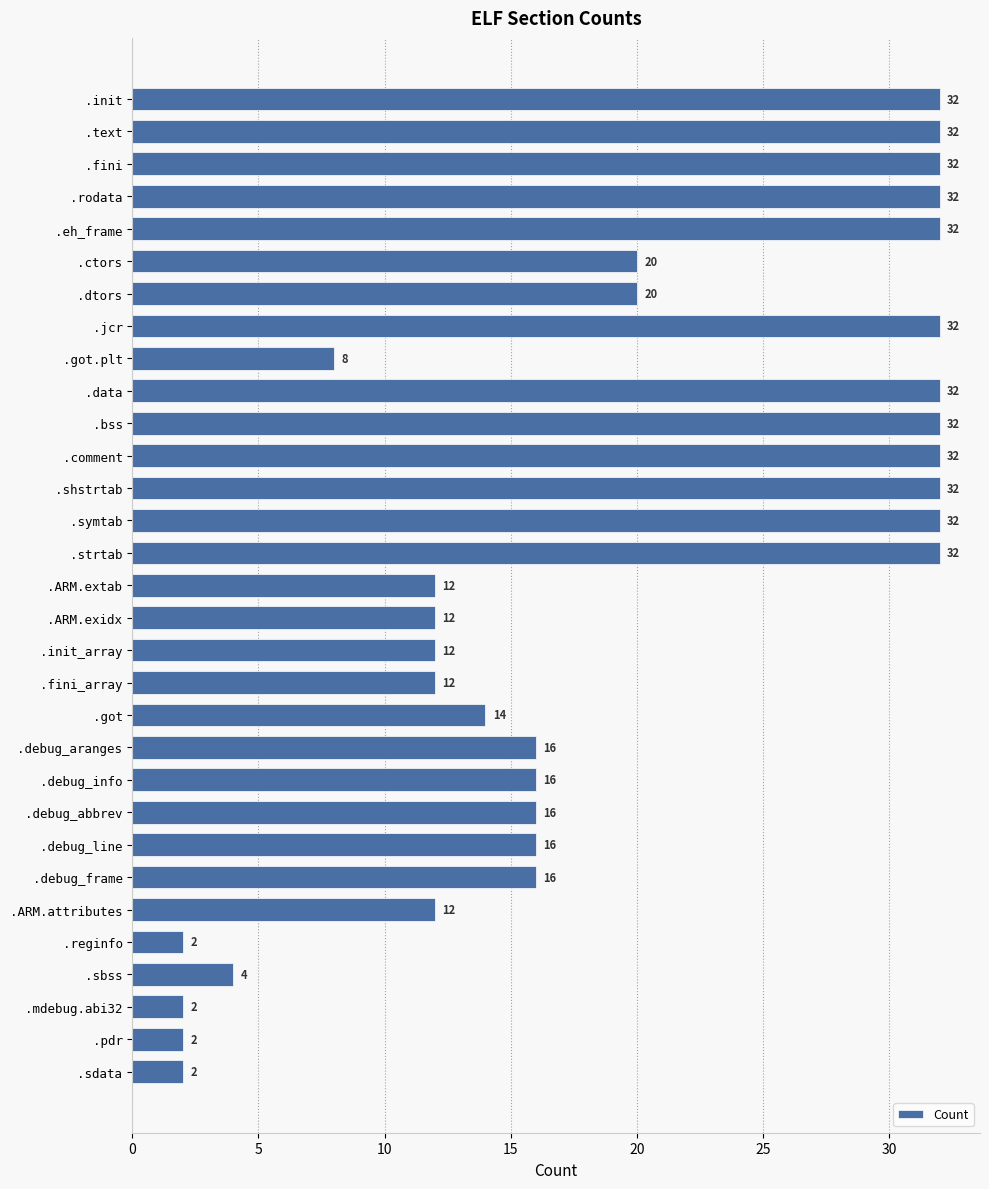

What is the change in value from .dtors to .got.plt?

-12